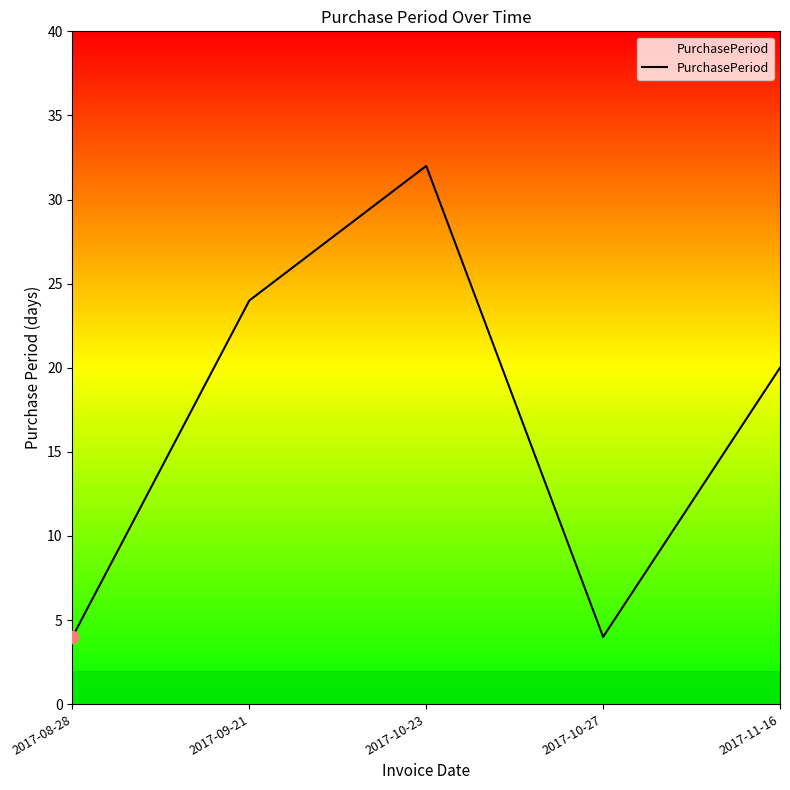

What is the change in value from 2017-08-28 to 2017-11-16?

+16